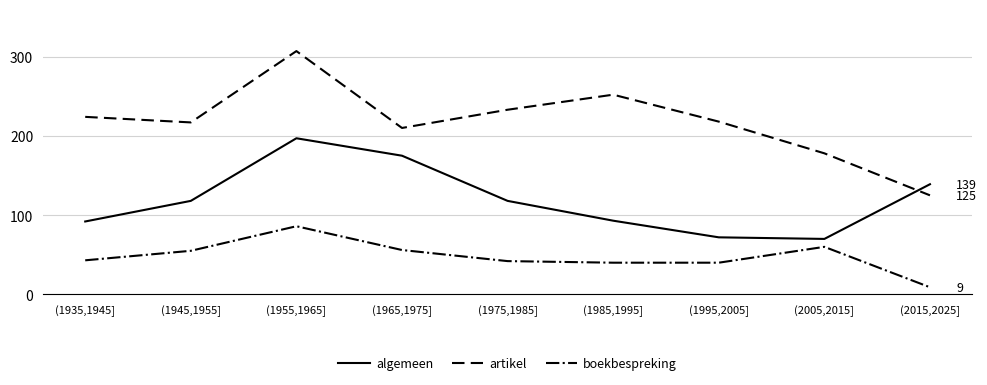

Which series has the widest spread of values?

artikel